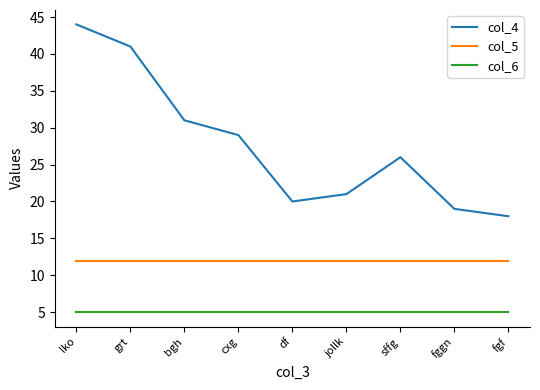

At which category does col_4 reach its first local valley?

df